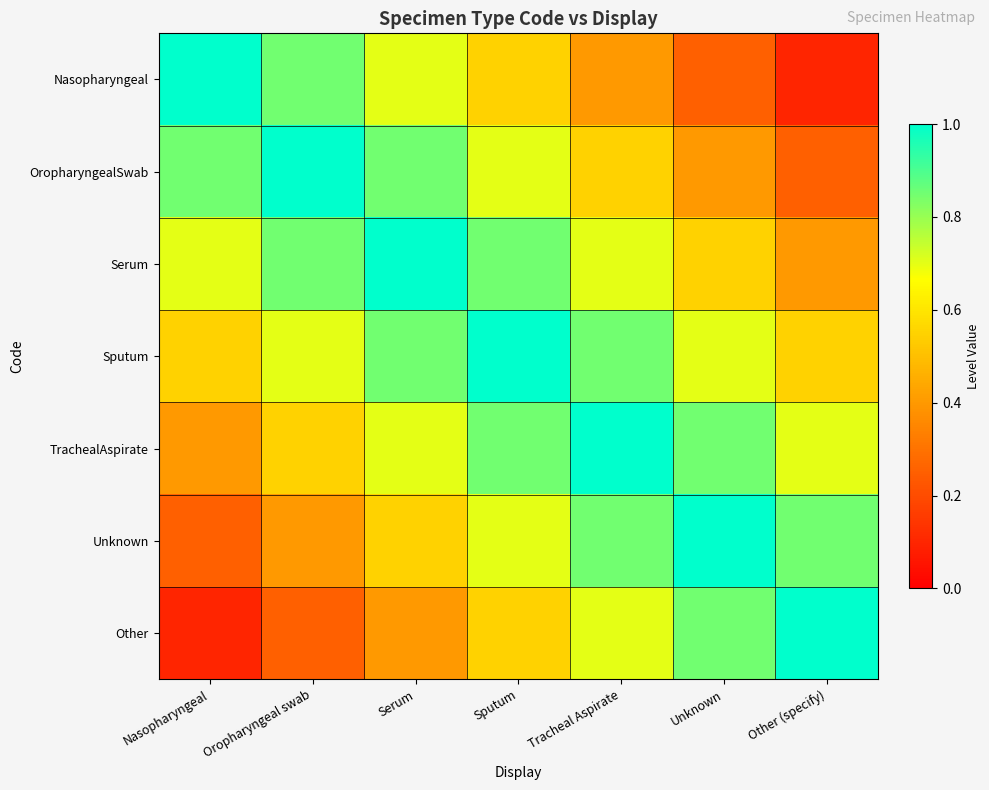

List the series in order of their peak value, lowest first.

Nasopharyngeal, OropharyngealSwab, Serum, Sputum, TrachealAspirate, Unknown, Other